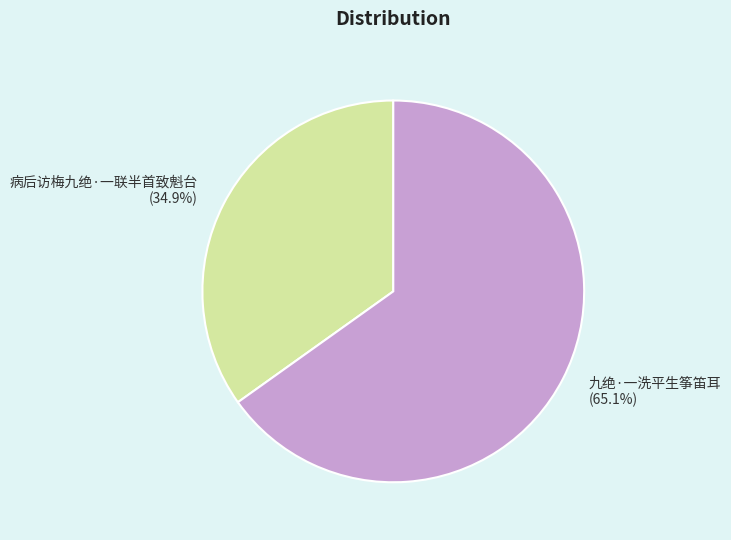

Approximately how many times larger is the value at 病后访梅九绝·一联半首致魁台 compared to 九绝·一洗平生筝笛耳?

0.5